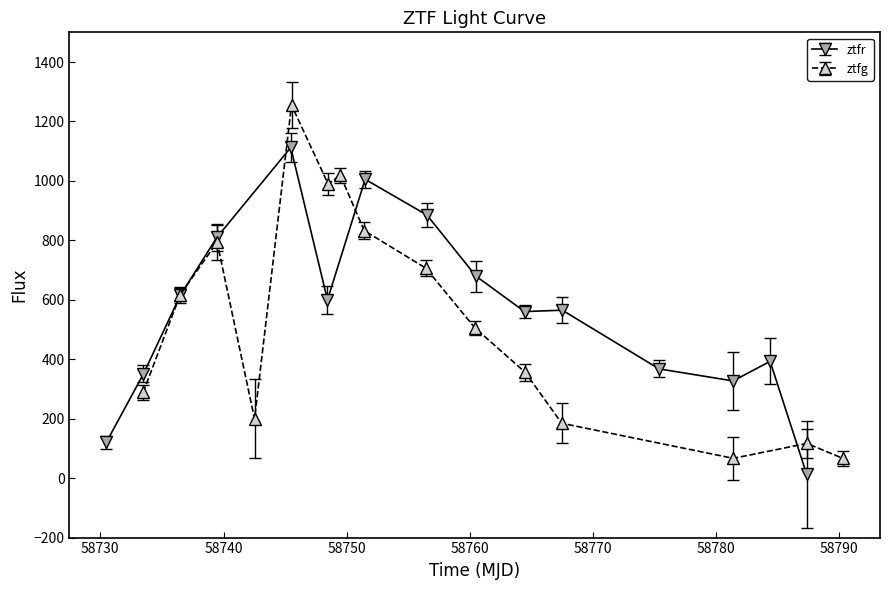

After their last crossing, which series has the higher values: ztfr or ztfg?

ztfg